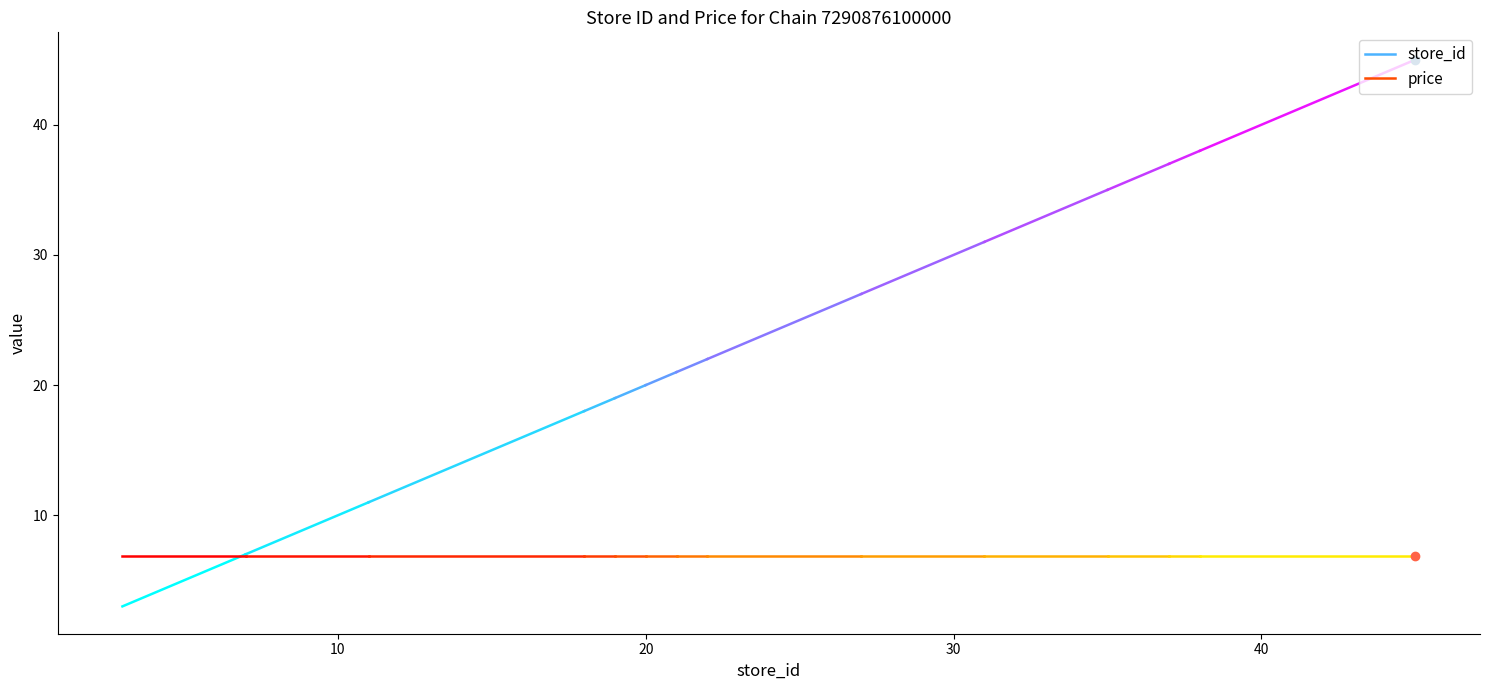

What is the total value across all series at 7?

13.9